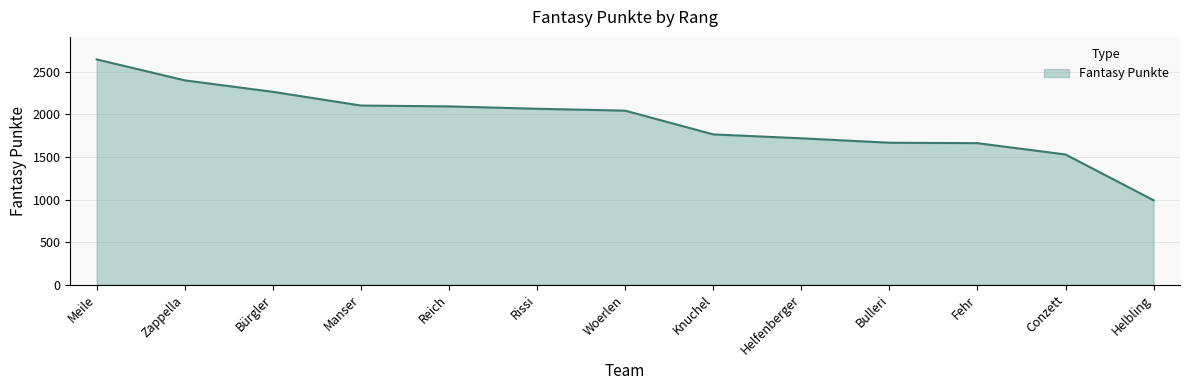

What is the difference between the values at Fehr and Woerlen?

382